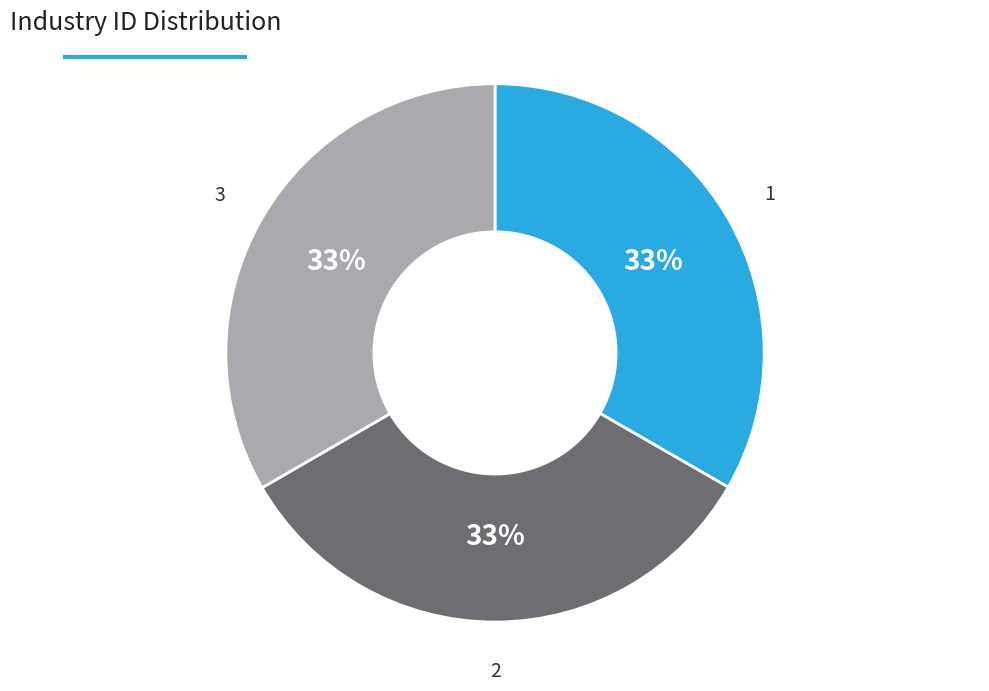

Is the sum of 3 and 1 greater than half?

Yes